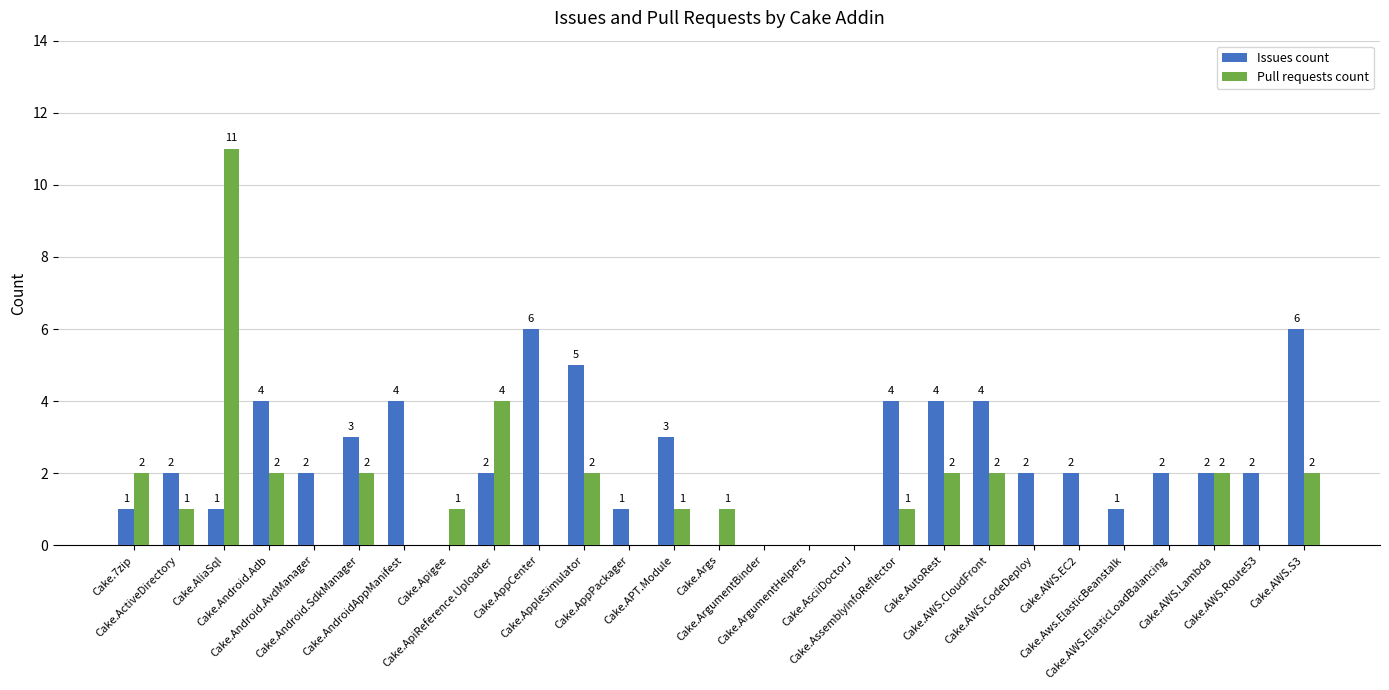

At which category does the chart reach its peak across all series?

Cake.AliaSql